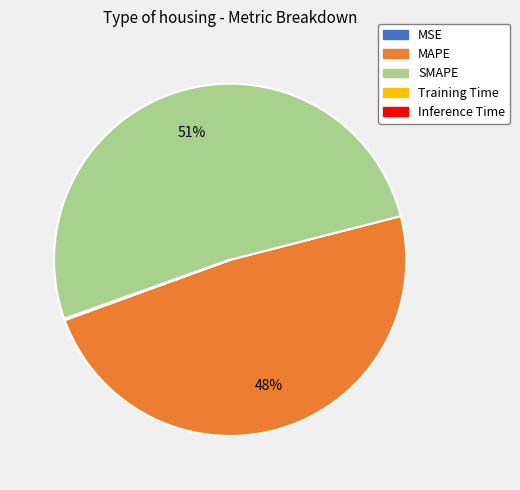

True or false: SMAPE accounts for 57% of the total.

False